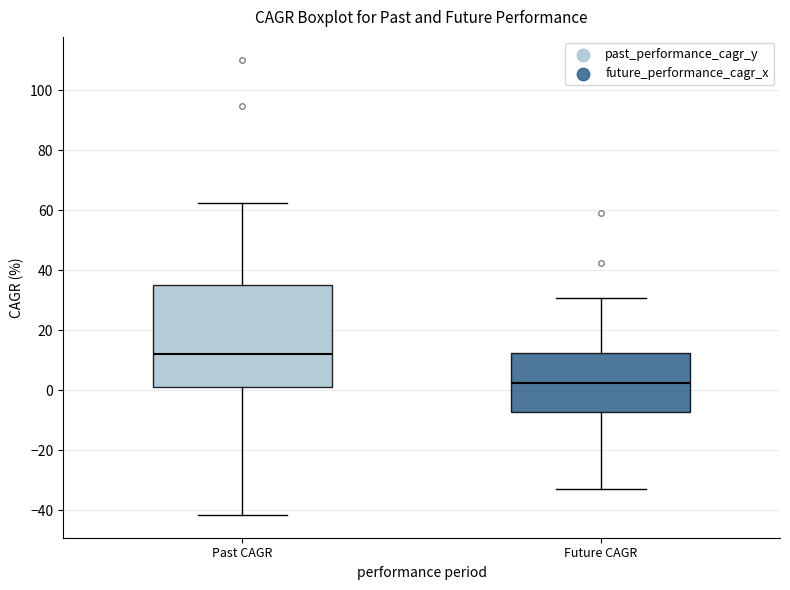

Which box has the highest median line?

Past CAGR